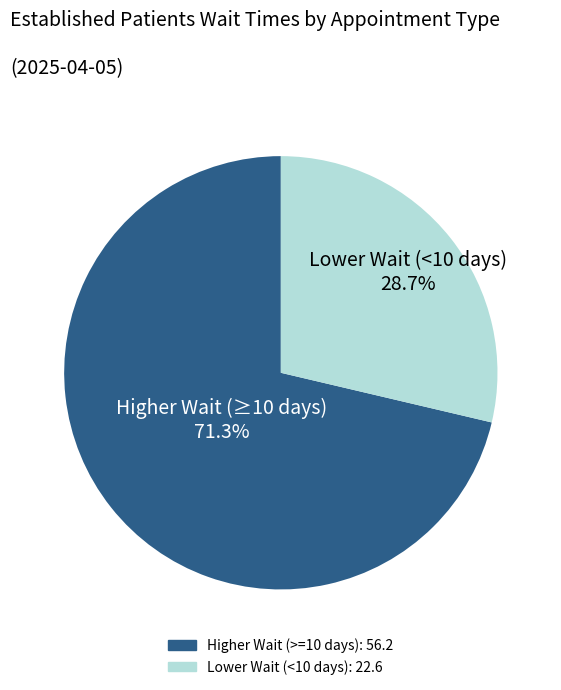

Is there a majority slice in this chart?

Yes